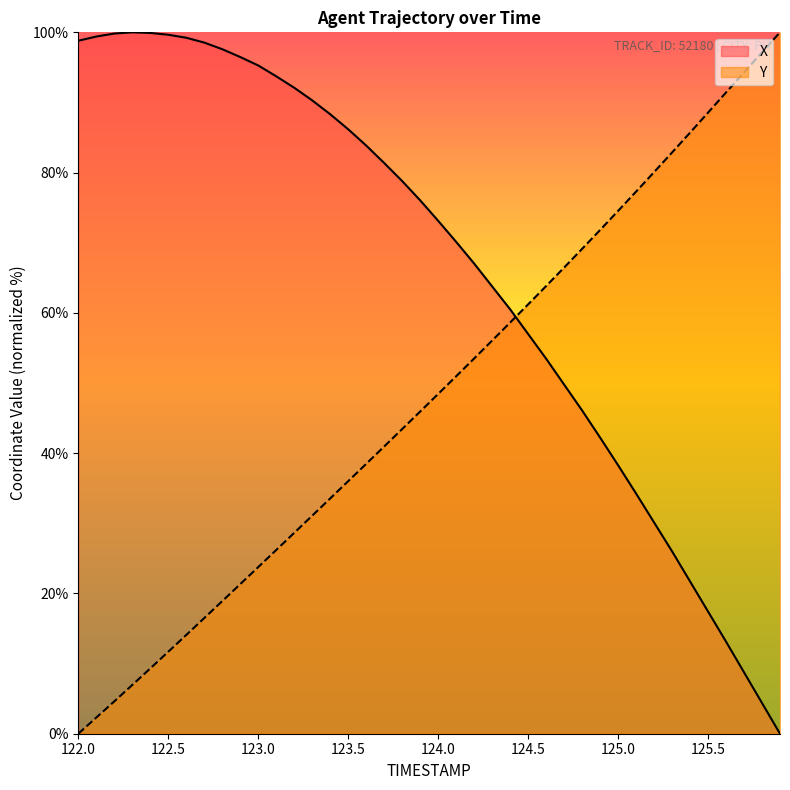

After their last crossing, which series has the higher values: Y or X?

Y